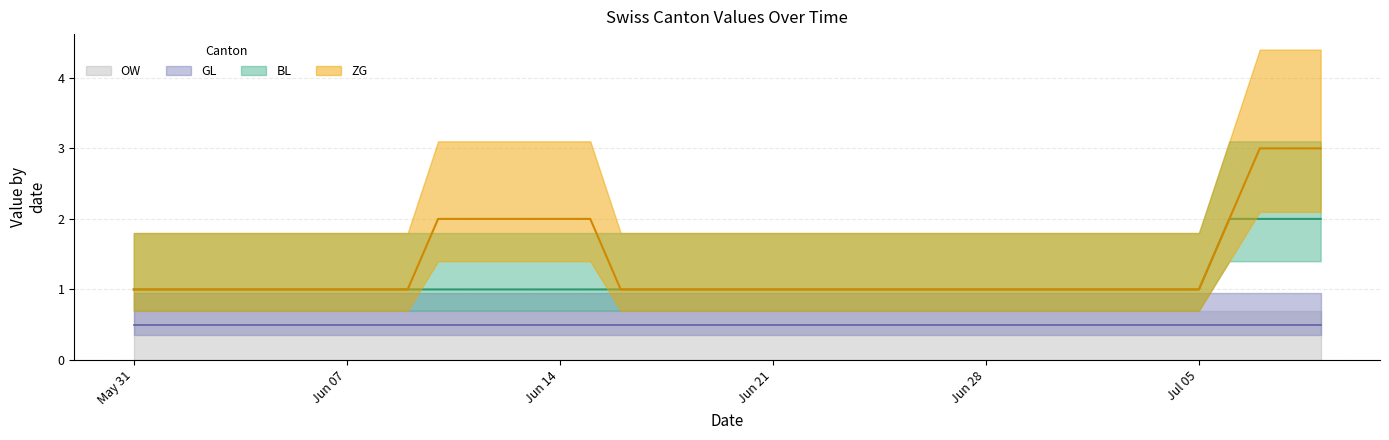

At which label does BL reach its peak?

2020-07-06